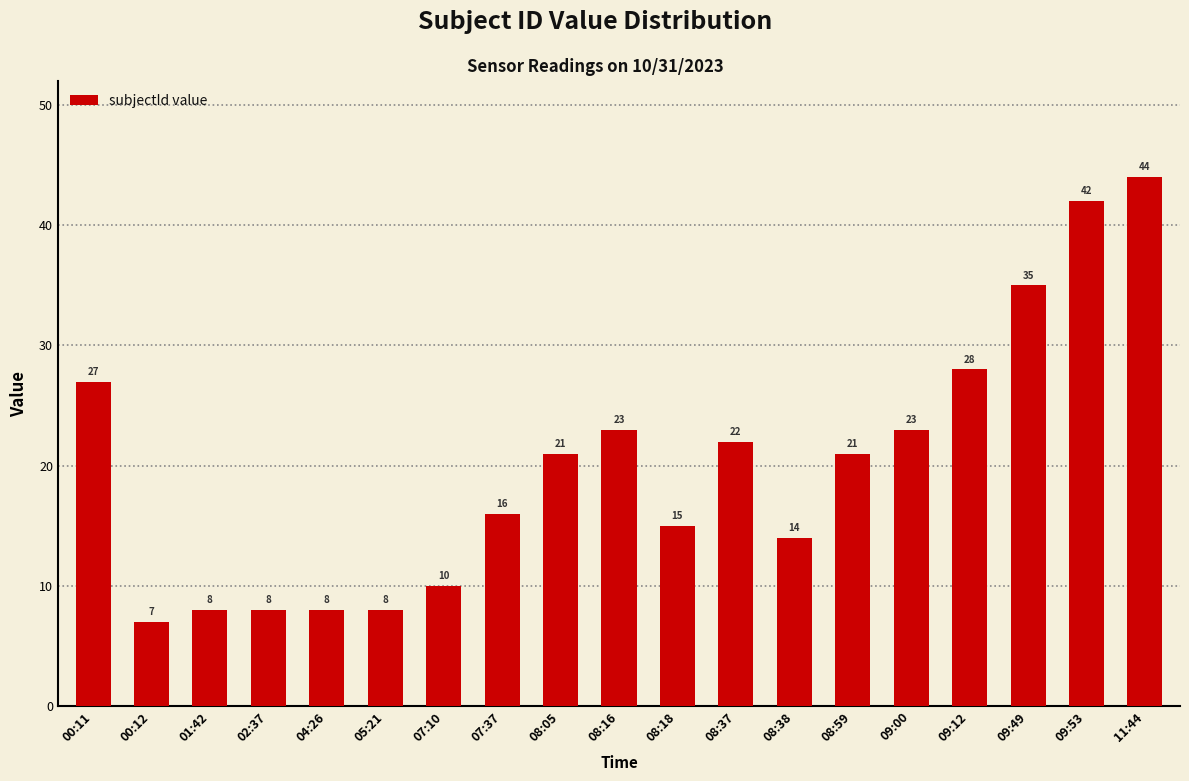

What position from the left is 05:21?

6